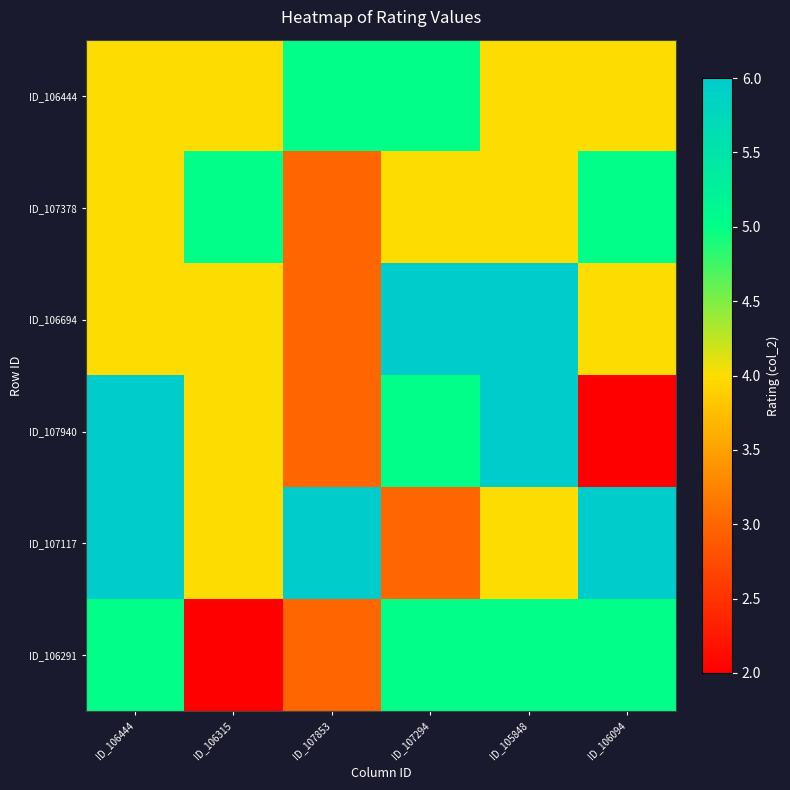

What is the smallest value displayed?

2